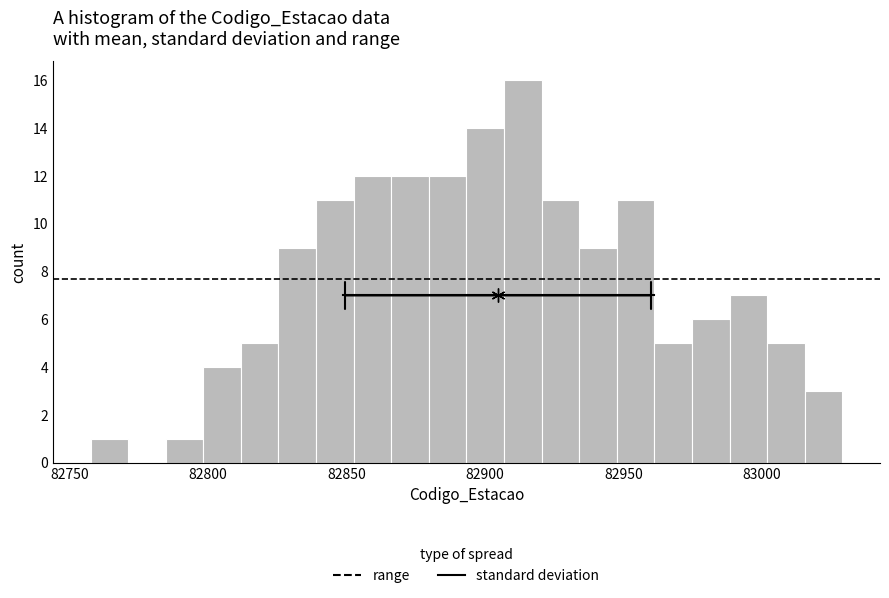

Around what value on the x-axis is the tallest bar? Give the approximate position of its centre, as read against the axis.

82915